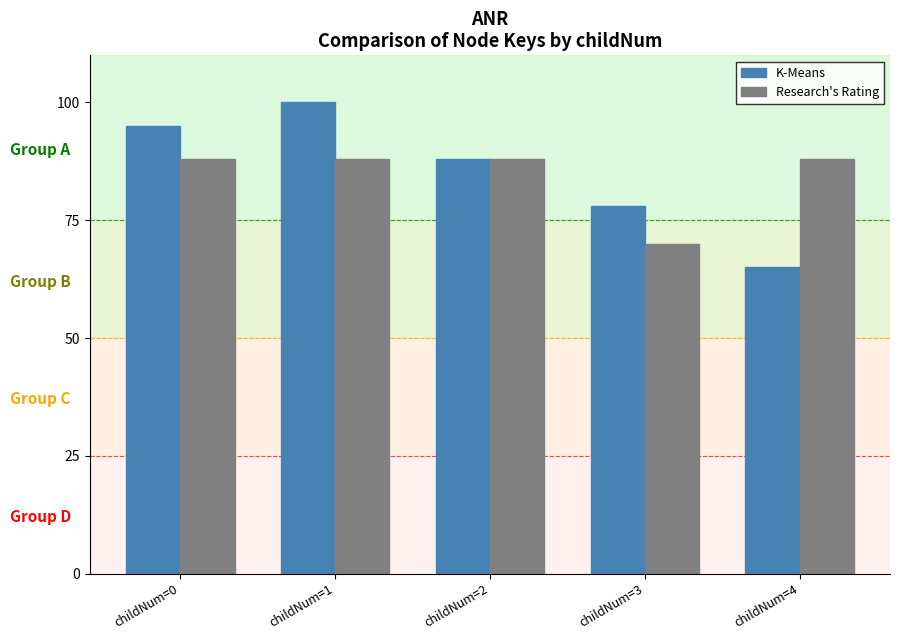

What is the value of the Research's Rating bar at the 3rd from the left?

88